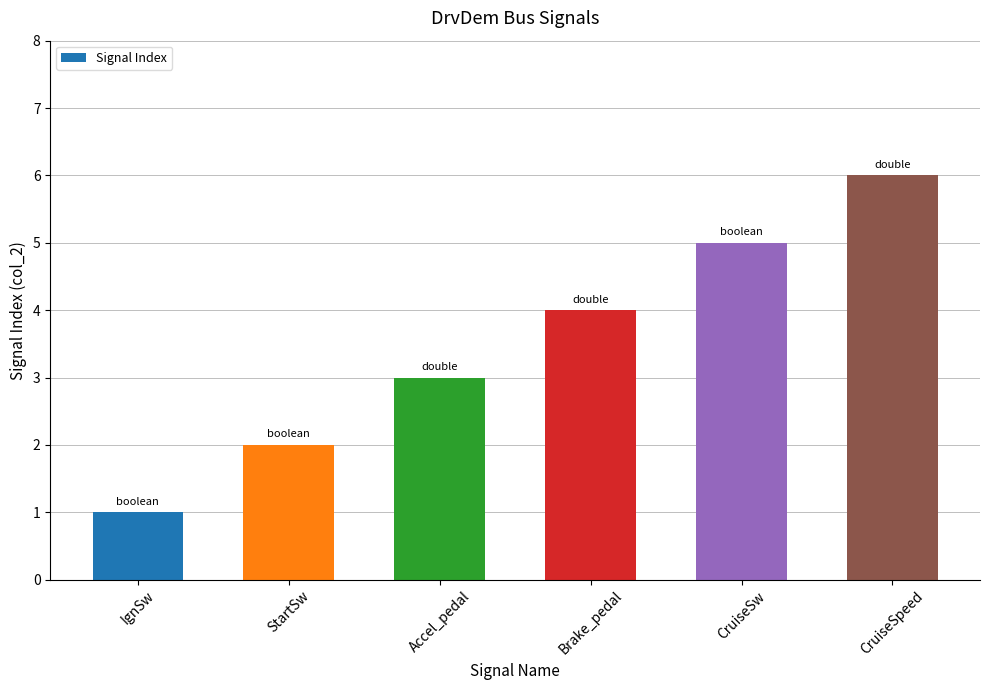

What is the minimum value shown in the chart?

1